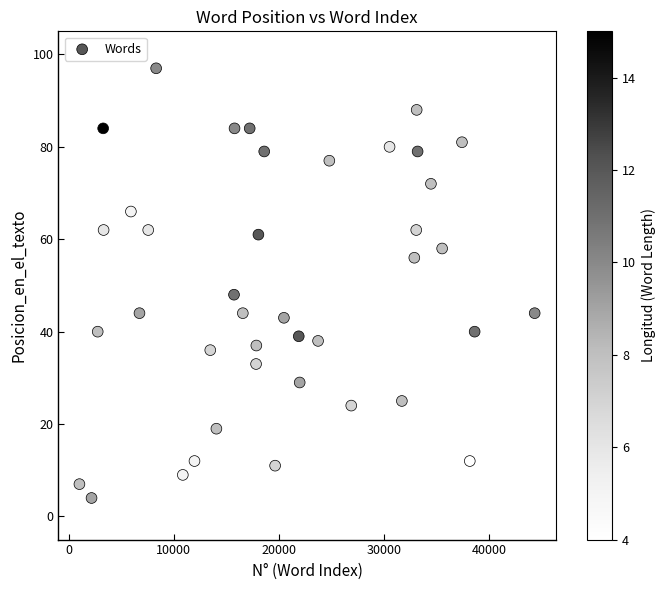

What Y value in the scatter plot is closest to 50?

48